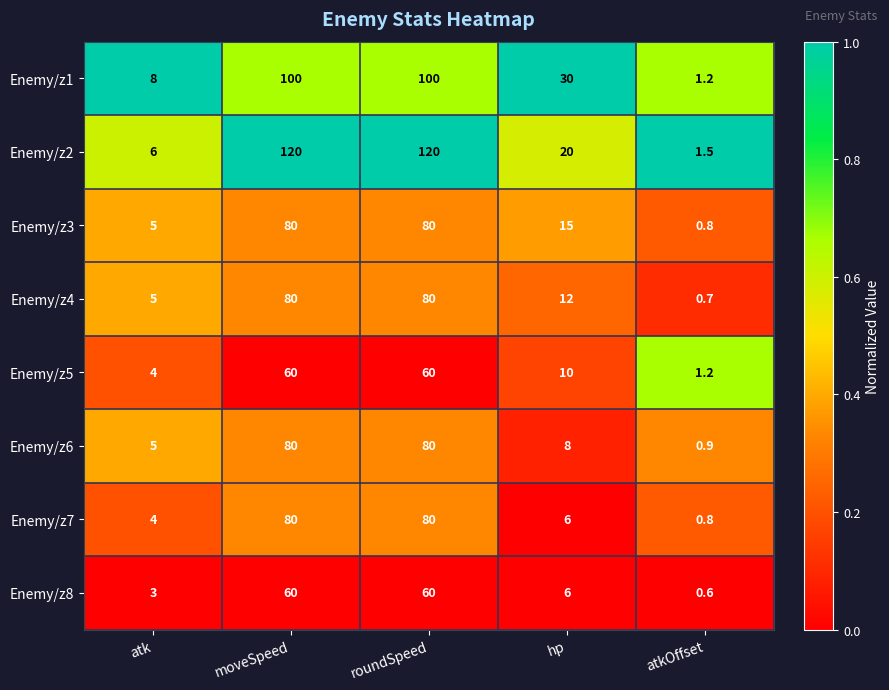

Count the number of data series in this chart.

8